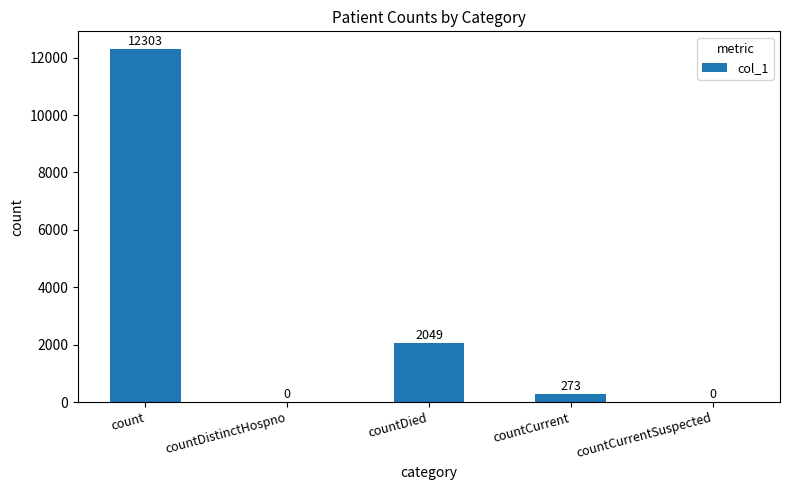

Are the bars grouped side by side (vs. stacked)?

No